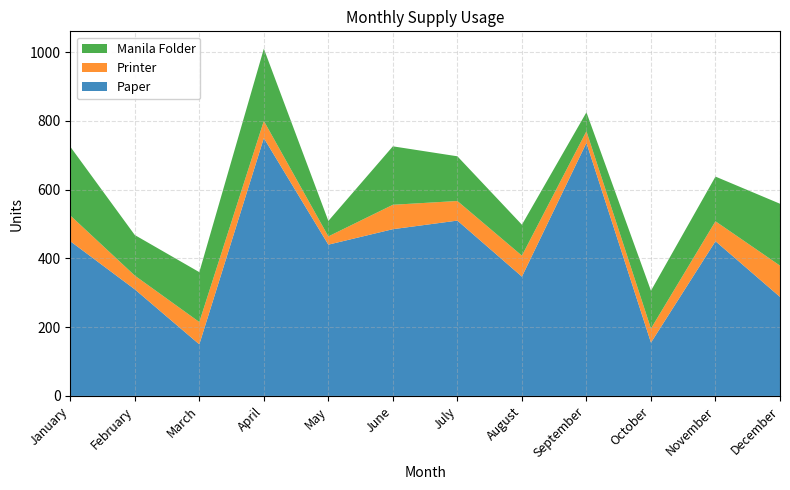

Reading left to right, extract all data points from this chart.

Paper: January=450	February=310	March=150	April=750	May=440	June=485	July=510	August=347	September=736	October=155	November=450	December=288
Printer: January=75	February=40	March=65	April=50	May=24	June=71	July=57	August=61	September=34	October=41	November=58	December=91
Manila Folder: January=200	February=118	March=145	April=210	May=45	June=170	July=130	August=90	September=55	October=110	November=130	December=180